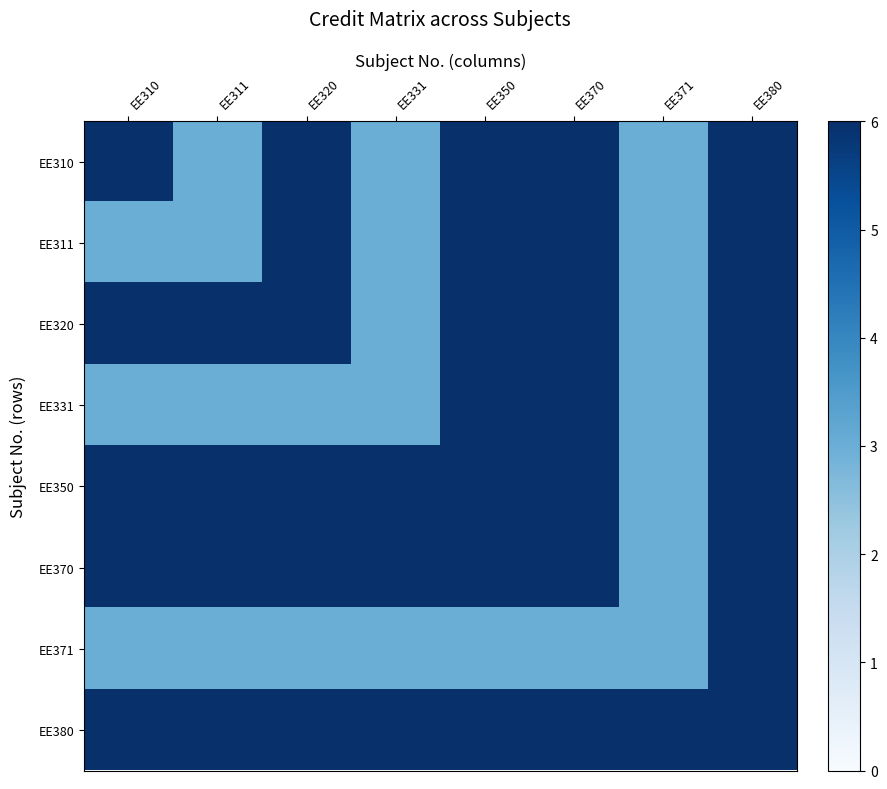

Which series changed the most between EE350 and EE380?

EE371